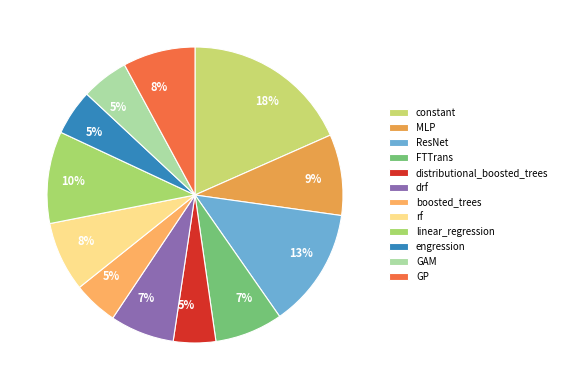

How many segments does this pie chart have?

12